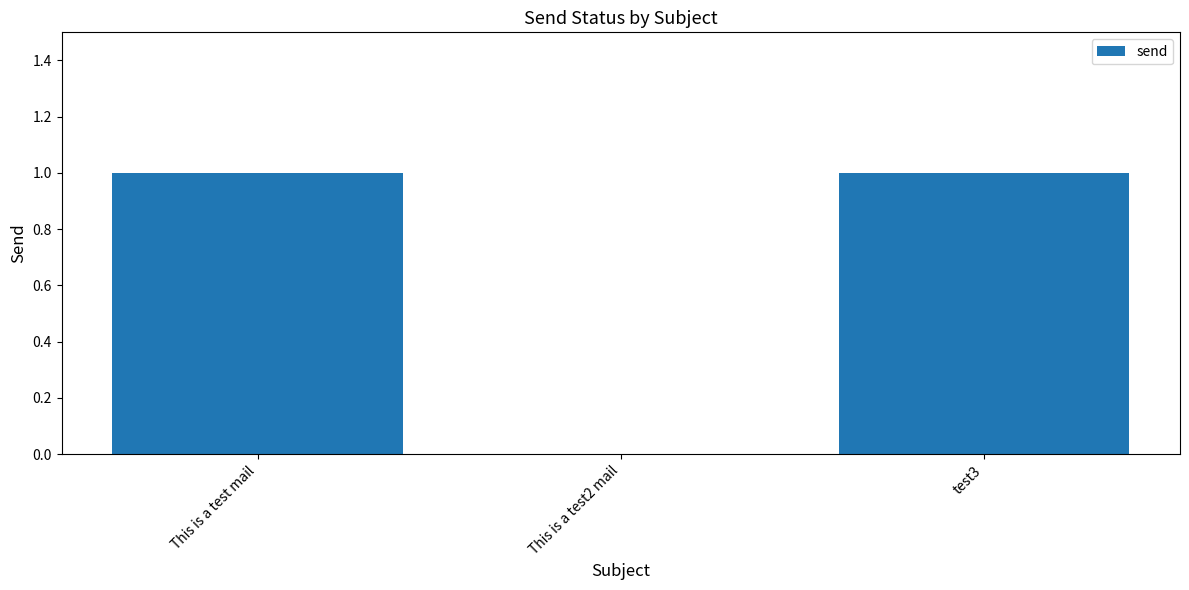

True or false: the data shows 0 at This is a test2 mail.

True